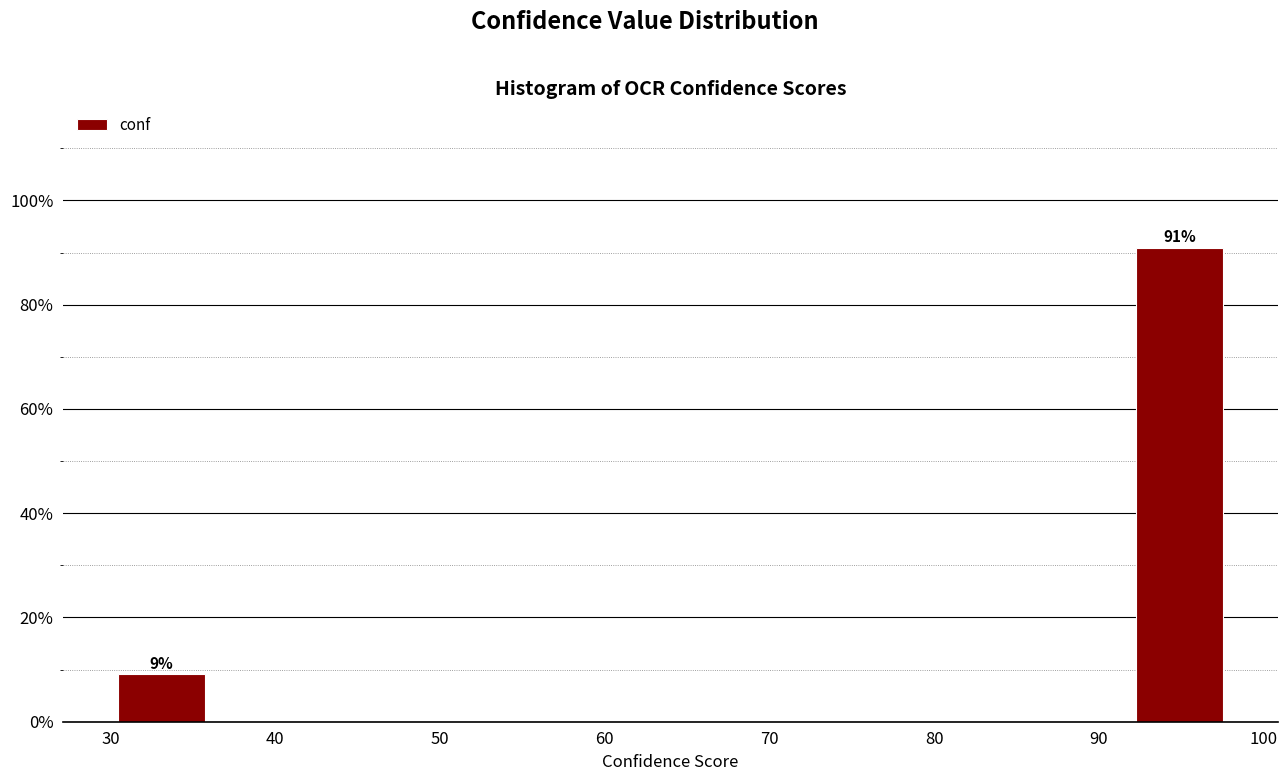

Which range on the x-axis has the tallest bar?

92 to 98